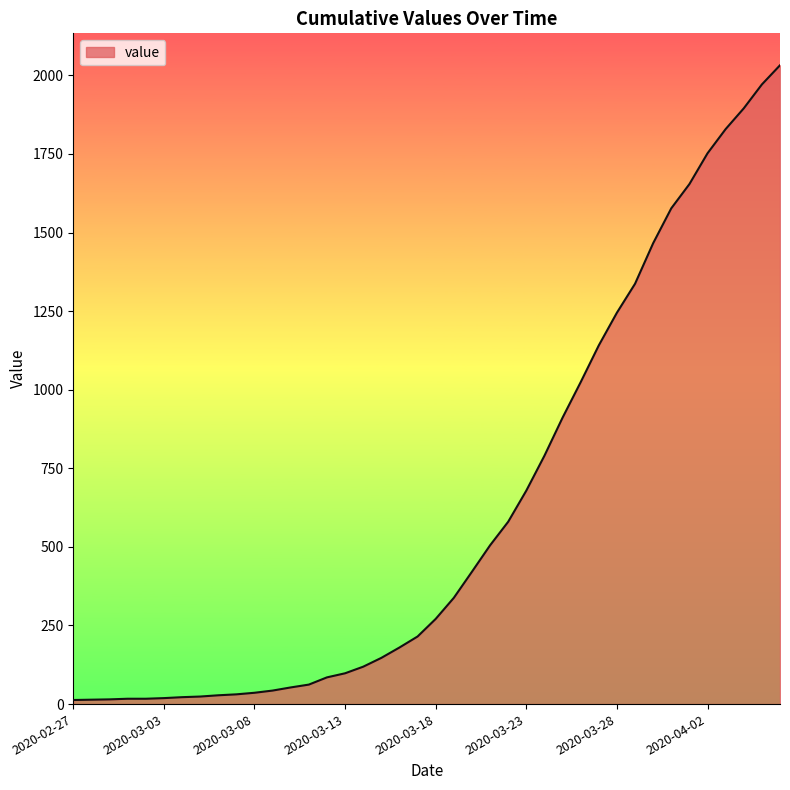

What is the greatest value displayed?

2032